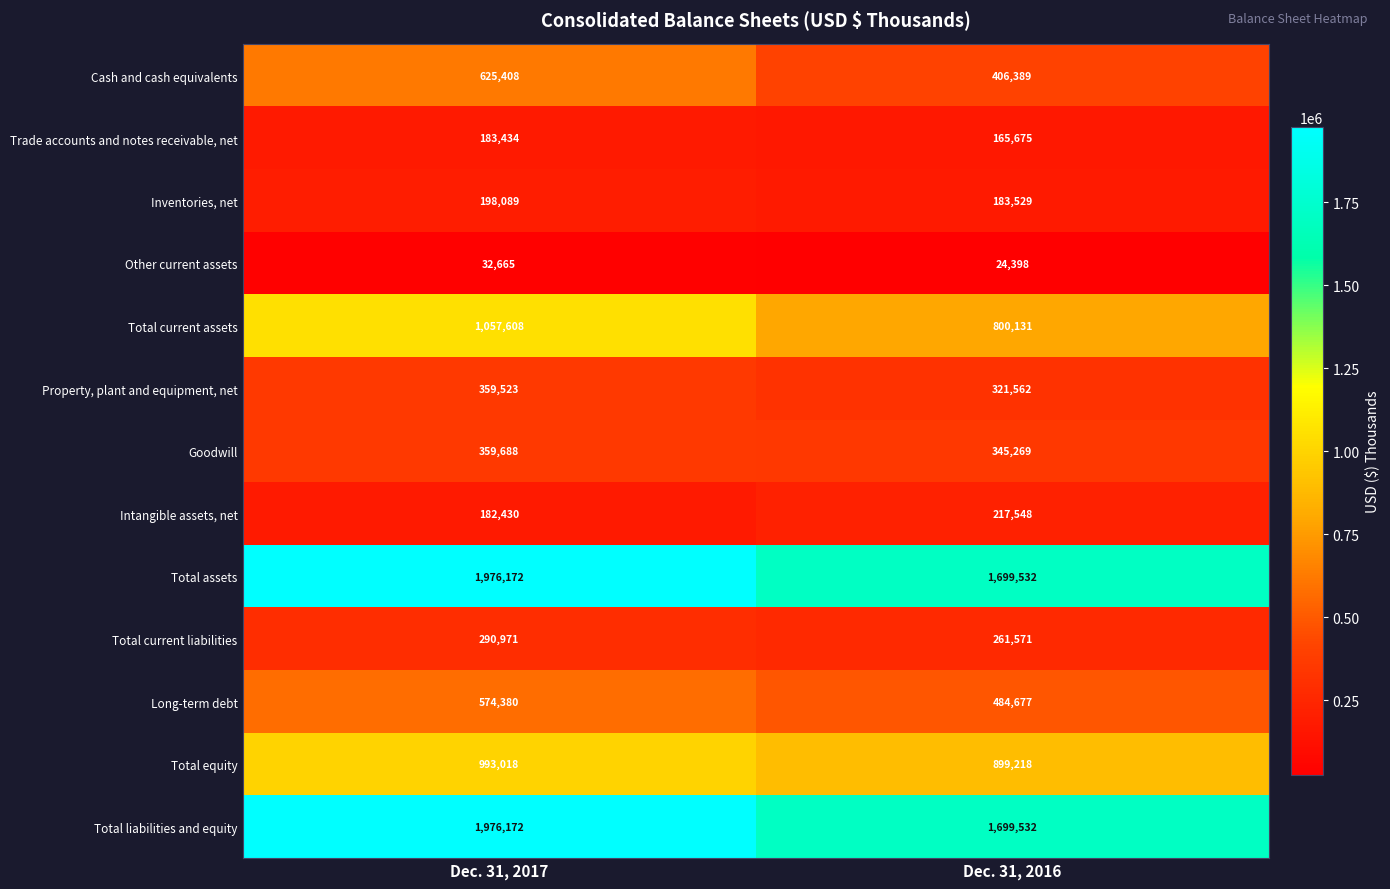

What is the difference between the highest and lowest values at Dec. 31, 2017?

1943507